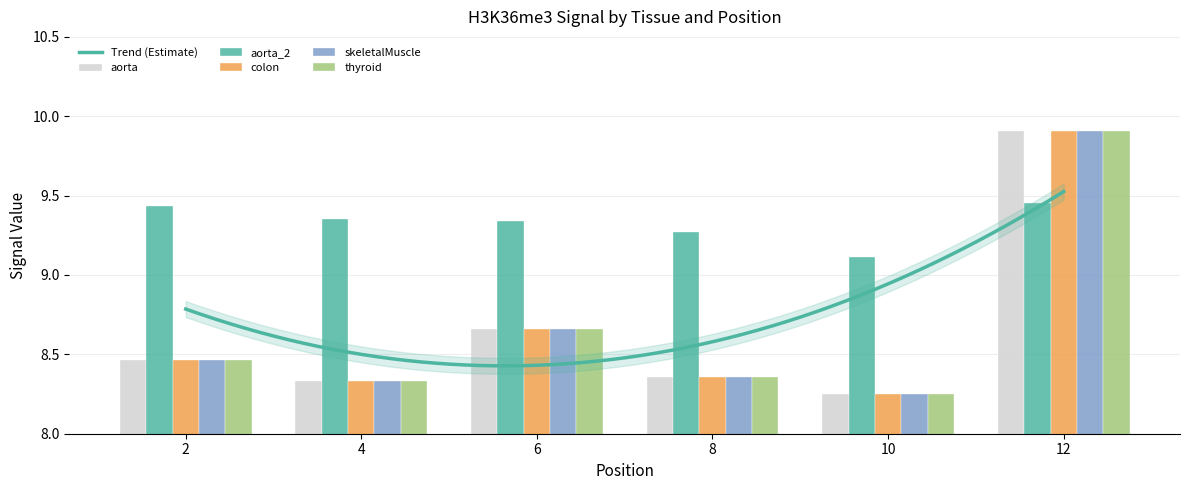

The value of thyroid at 8 is 8.4. True or false?

True